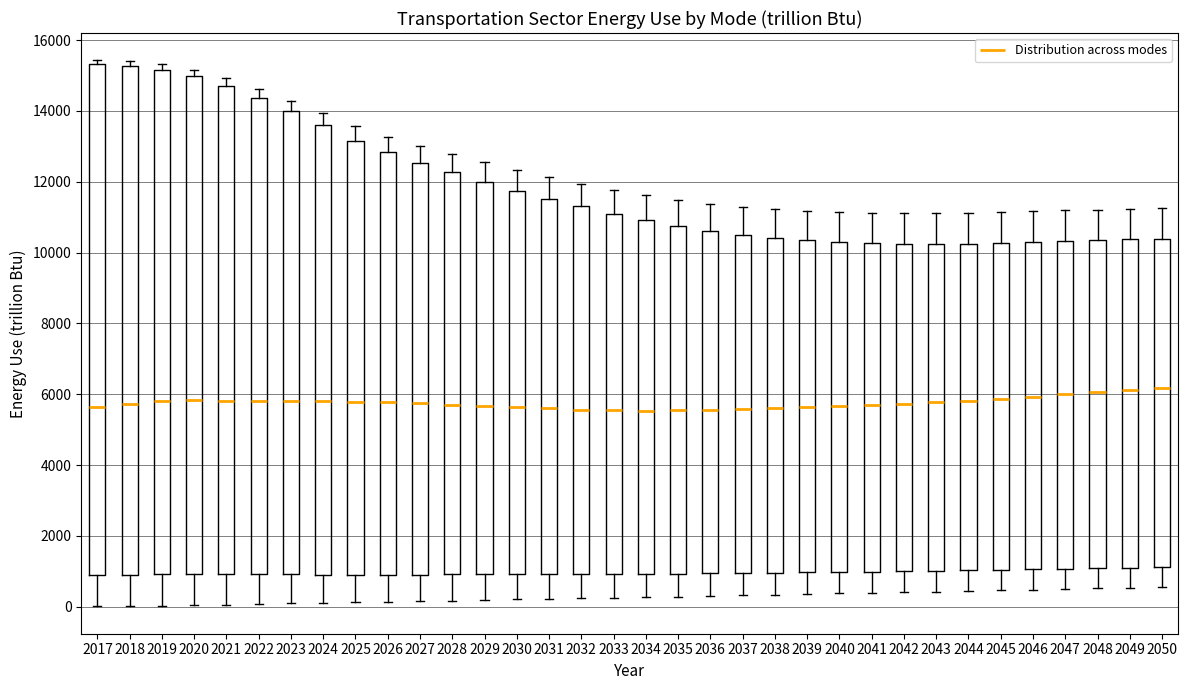

Where does the lower whisker of the box at x = 2032 end on the y-axis? The values are not printed on the chart, so give them approximately, as read against the axis.

200